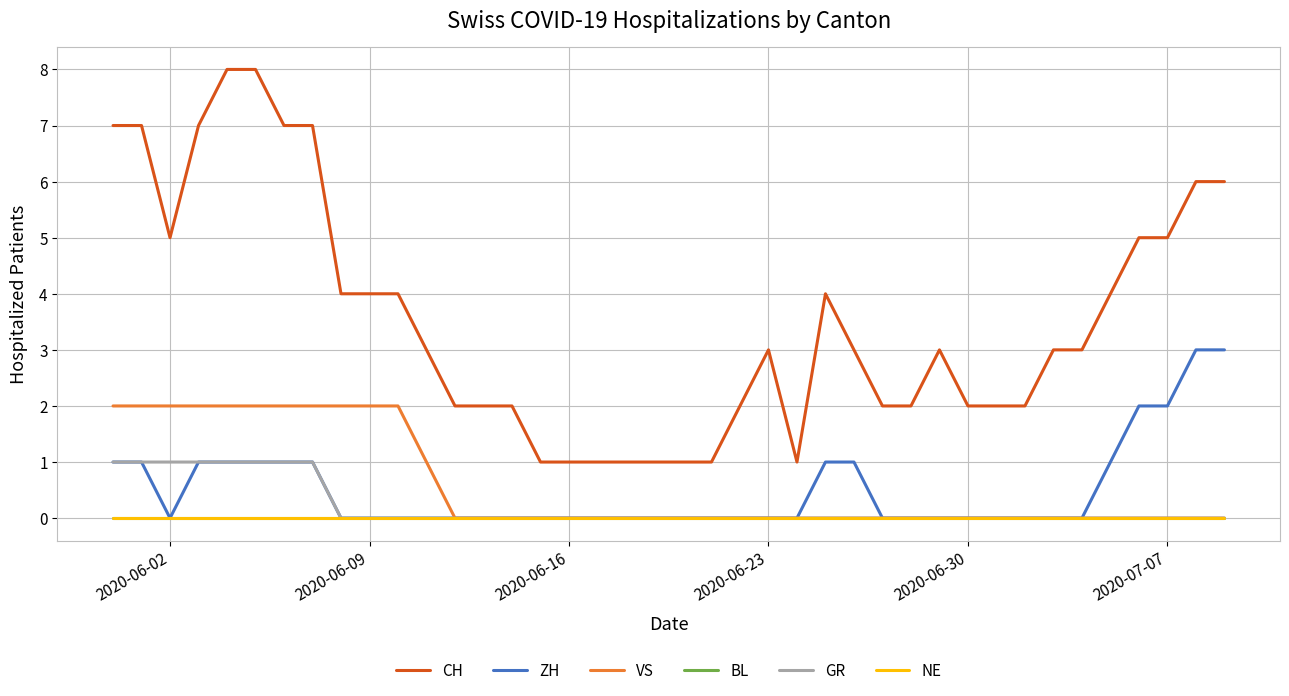

True or false: CH and BL intersect in this chart.

False